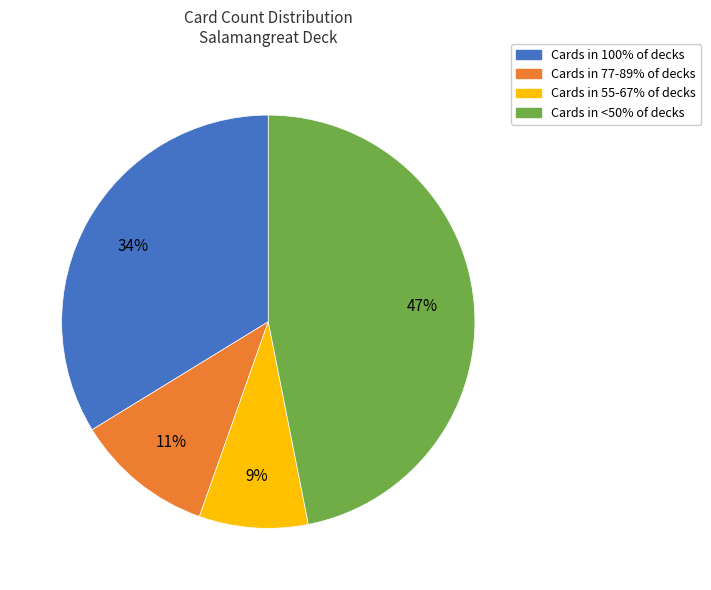

To the nearest percent, what is the average slice percentage?

25%